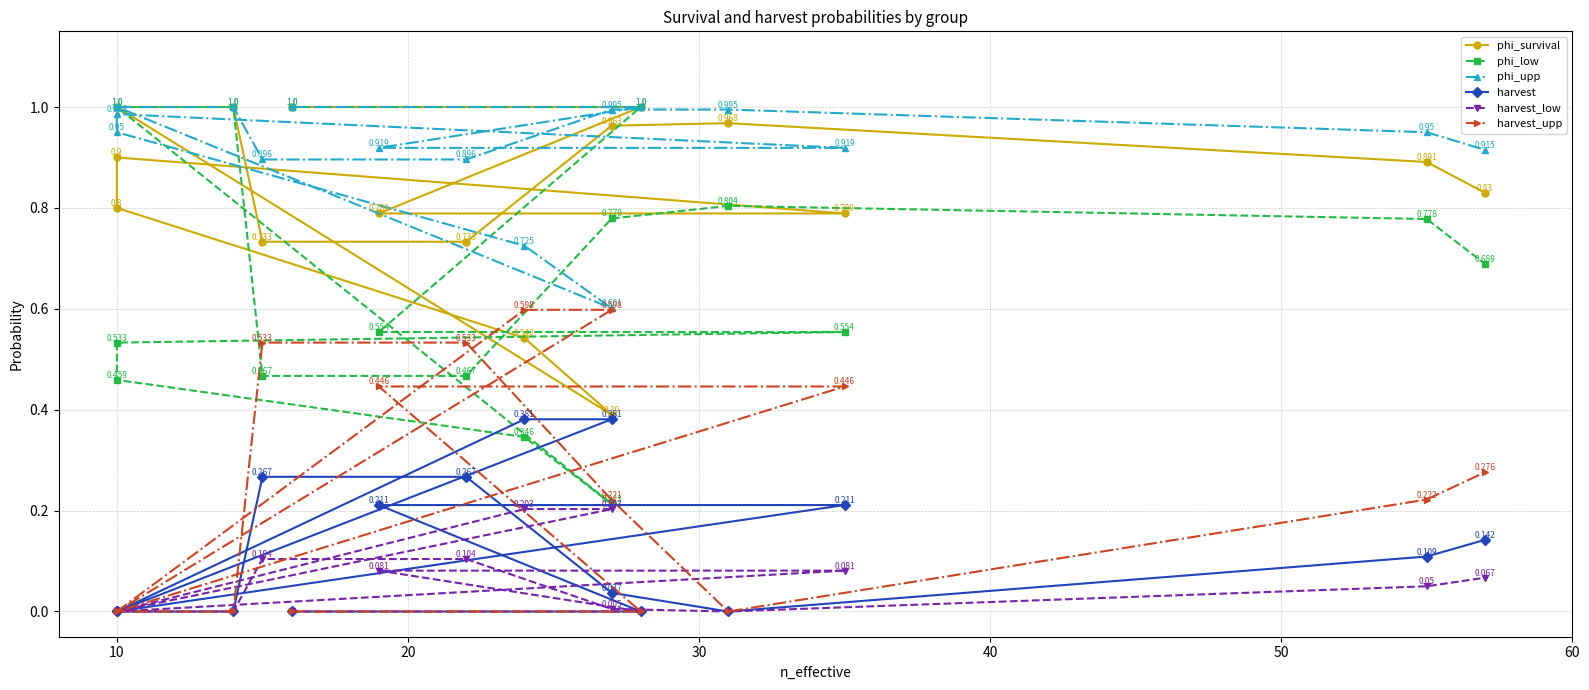

How many data points in harvest are above 0?

9